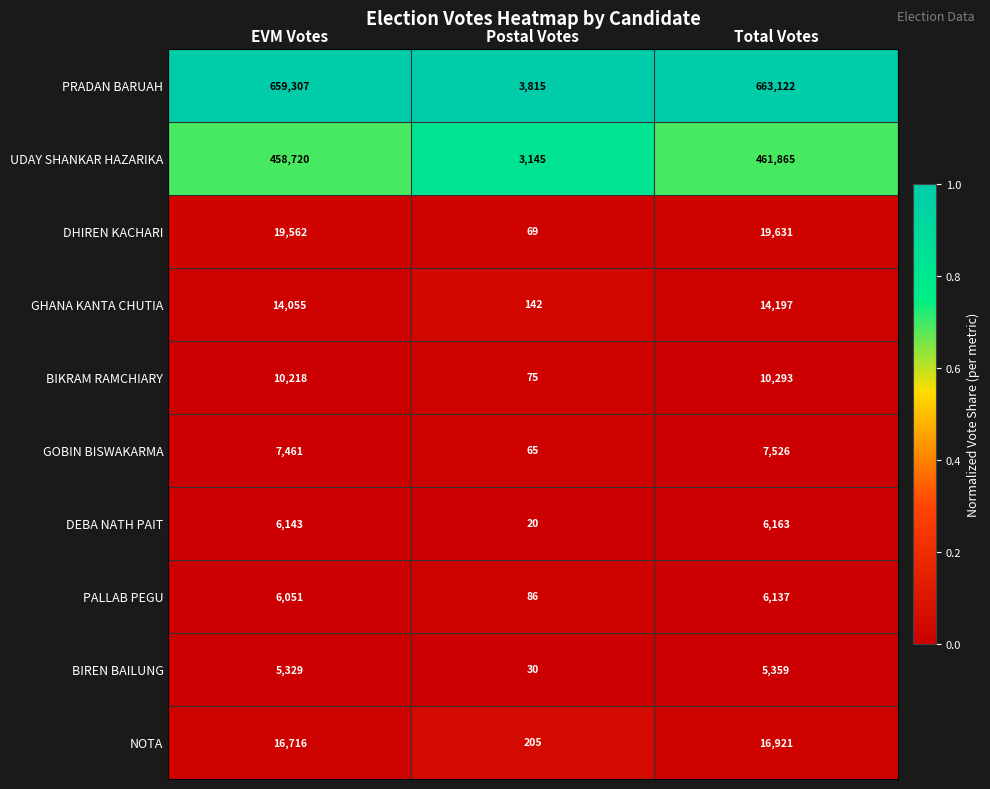

Rank the series at EVM Votes from highest to lowest value.

PRADAN BARUAH, UDAY SHANKAR HAZARIKA, DHIREN KACHARI, NOTA, GHANA KANTA CHUTIA, BIKRAM RAMCHIARY, GOBIN BISWAKARMA, DEBA NATH PAIT, PALLAB PEGU, BIREN BAILUNG